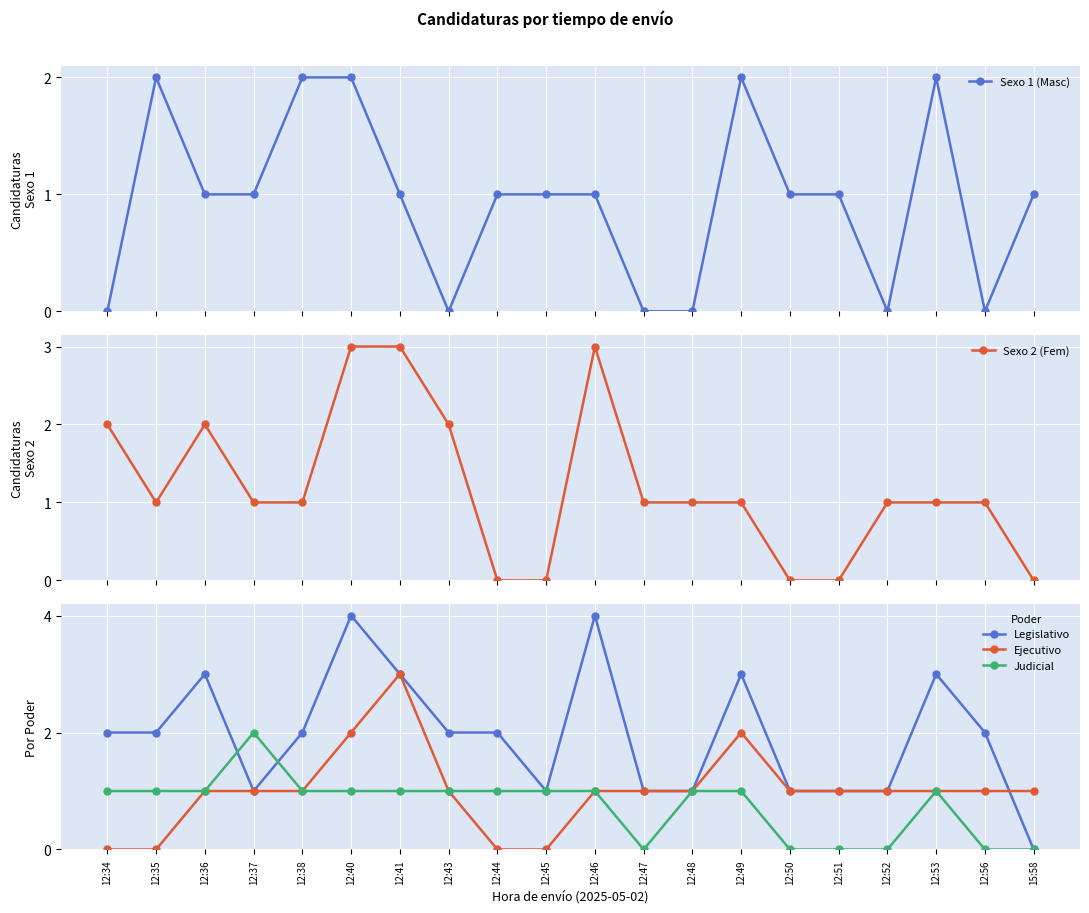

List the labels in order of Judicial value, largest first.

12:37, 12:34, 12:35, 12:36, 12:38, 12:40, 12:41, 12:43, 12:44, 12:45, 12:46, 12:48, 12:49, 12:53, 12:47, 12:50, 12:51, 12:52, 12:56, 15:58